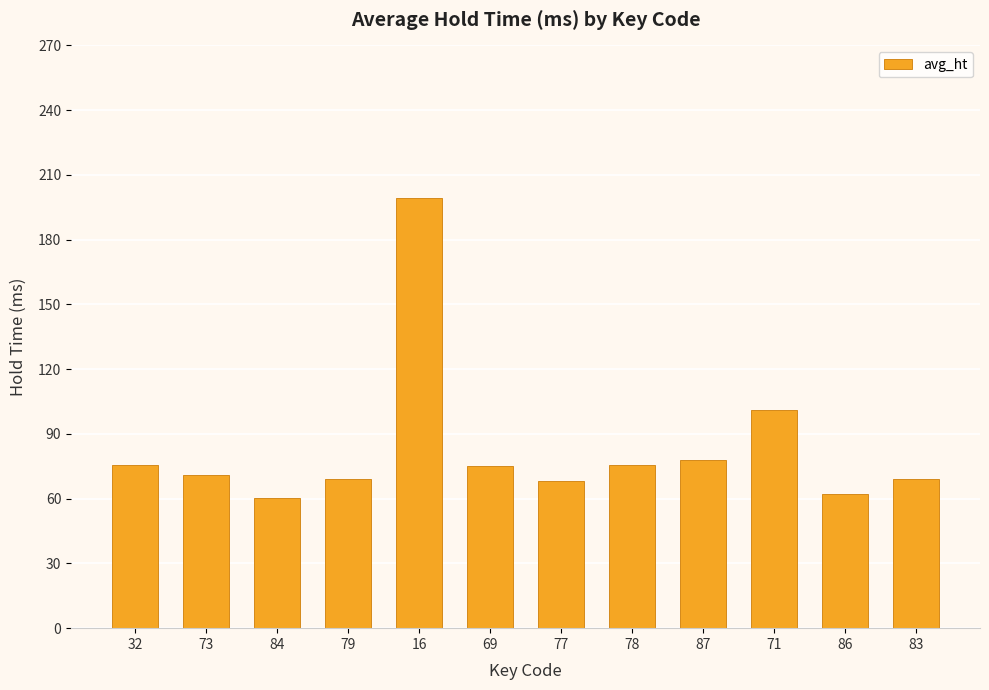

At which label does the data first exceed 75?

32